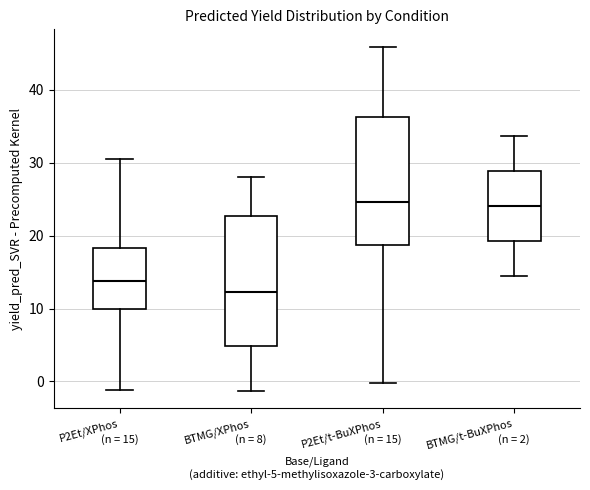

Which box has the lowest median line?

BTMG/XPhos